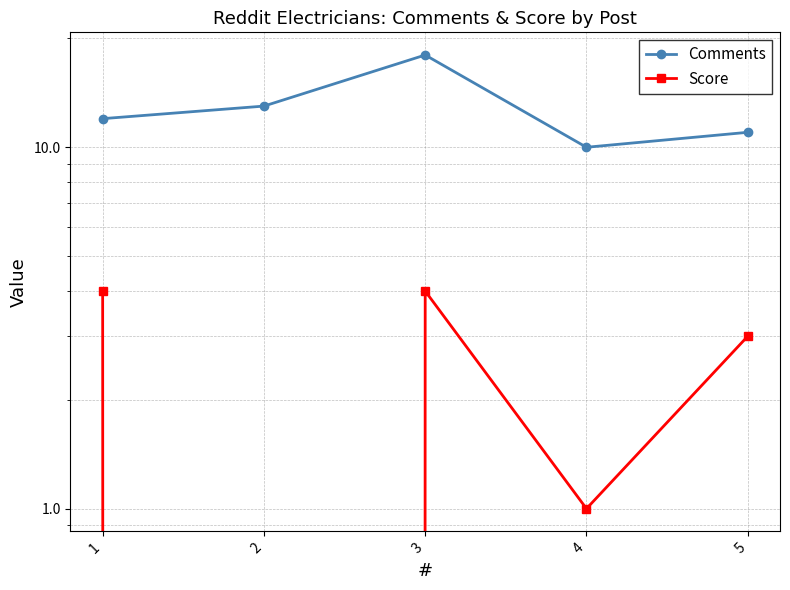

What is the value of the Comments point at the 4th from the left?

10